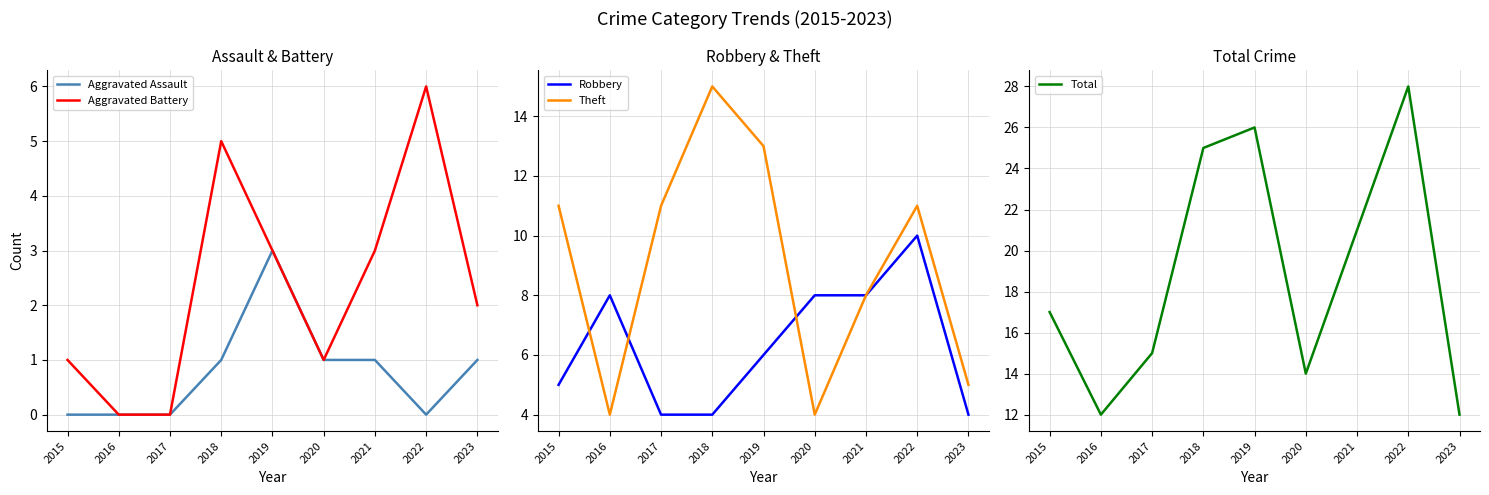

What is the value of the Robbery point at the 8th from the left?

10